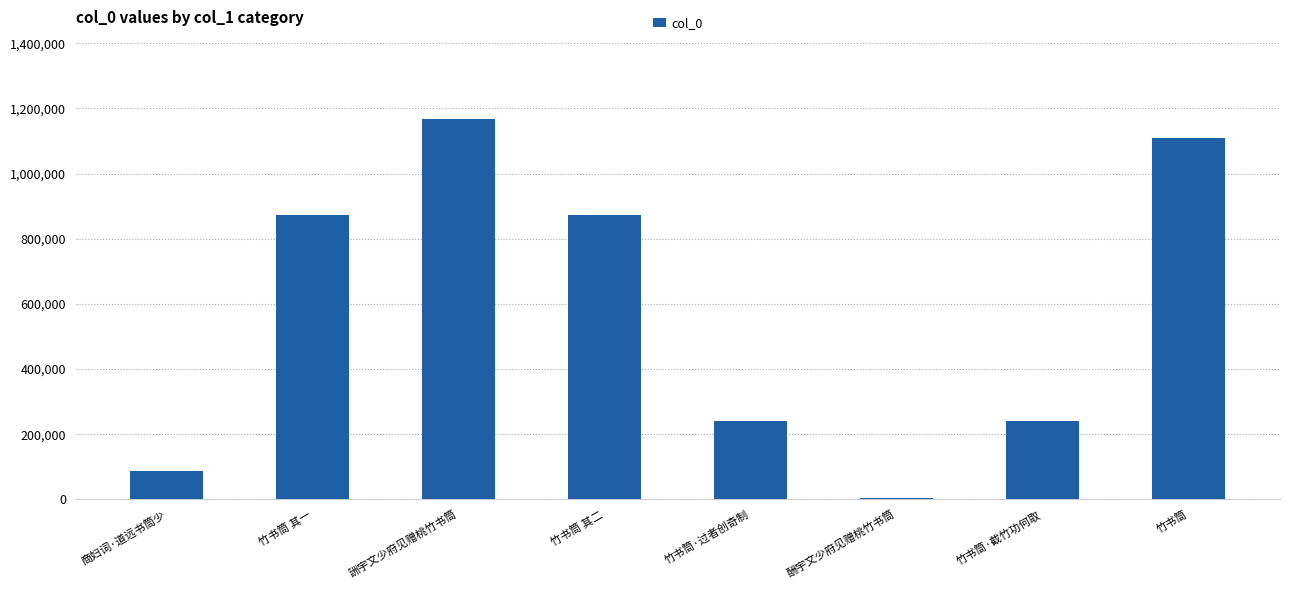

Is it true that the value at 竹书筒 其一 is 183576?

False